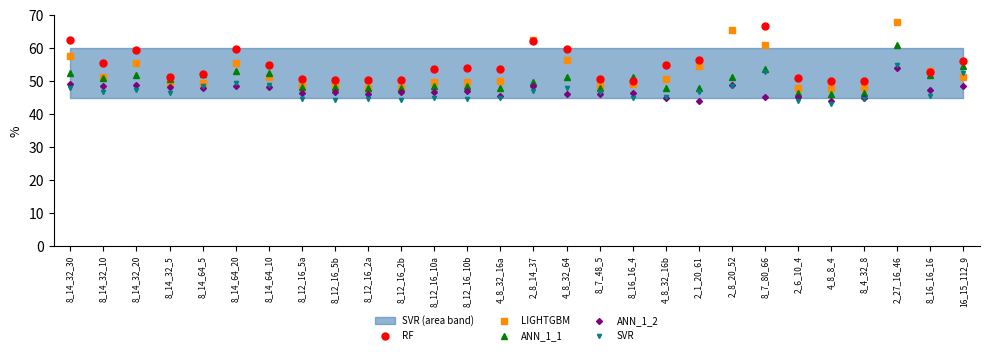

Where is LIGHTGBM nearest to the value 58?

8_14_32_30